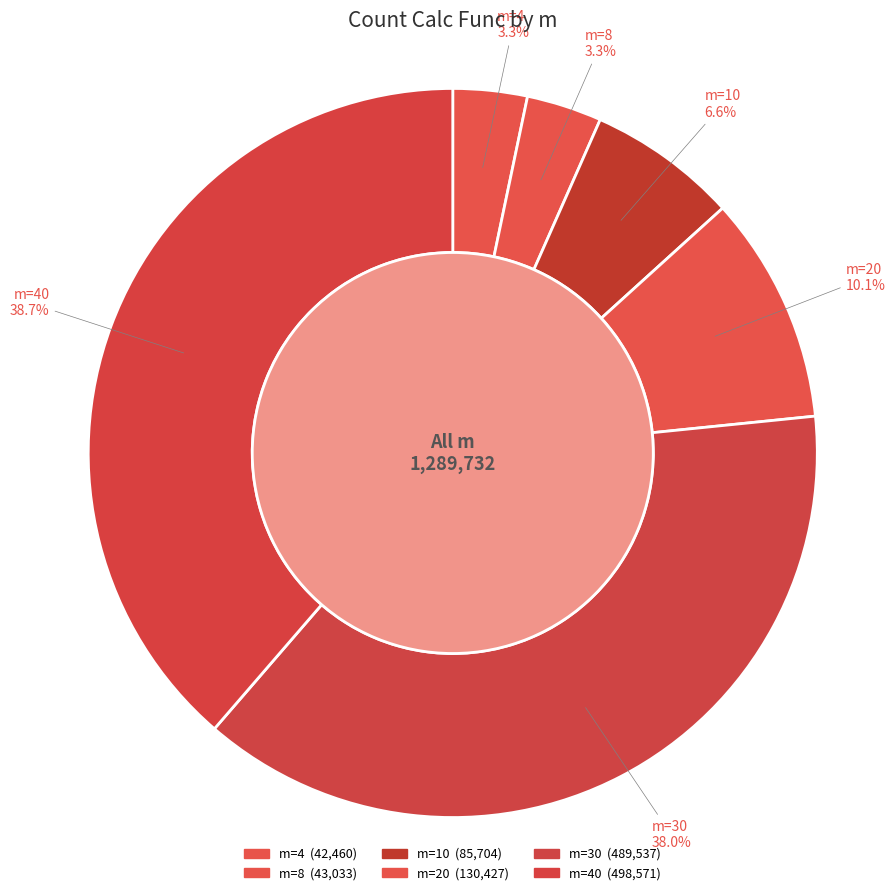

What portion of the pie excludes 10?

93.4%